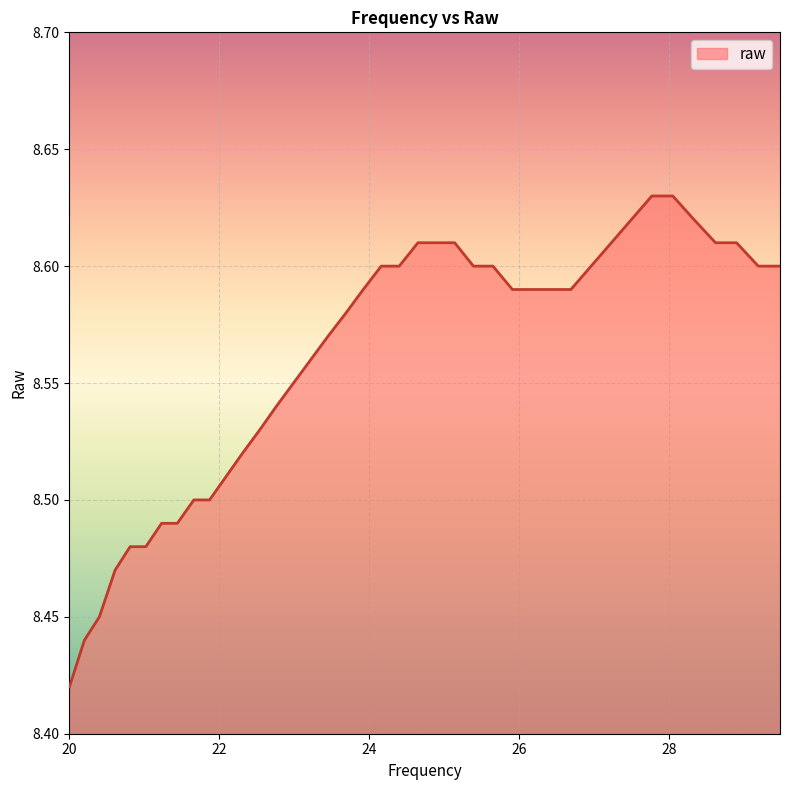

What is the difference between the maximum and minimum values?

0.2